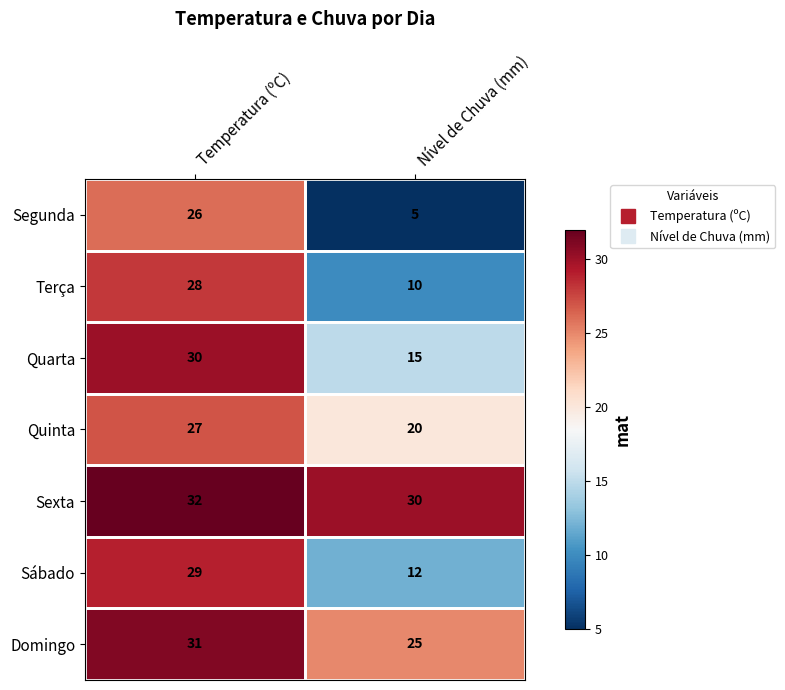

Read the Terça value at Temperatura (ºC).

28